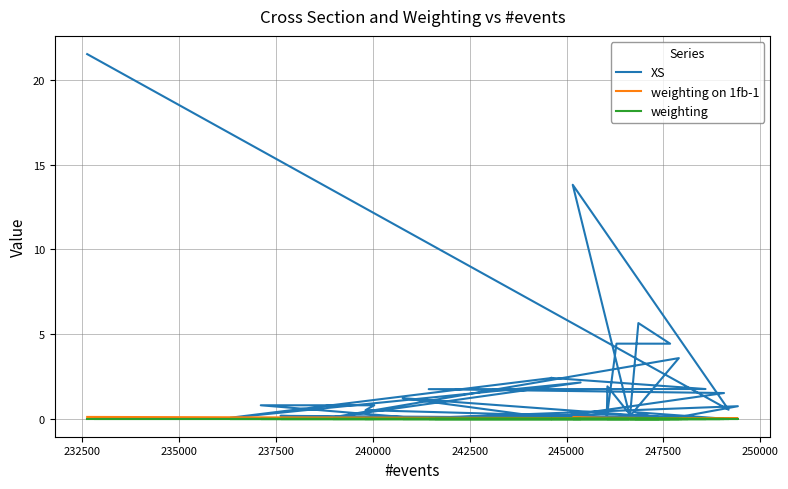

In XS, how many points are higher than both neighbors (excluding endpoints)?

16